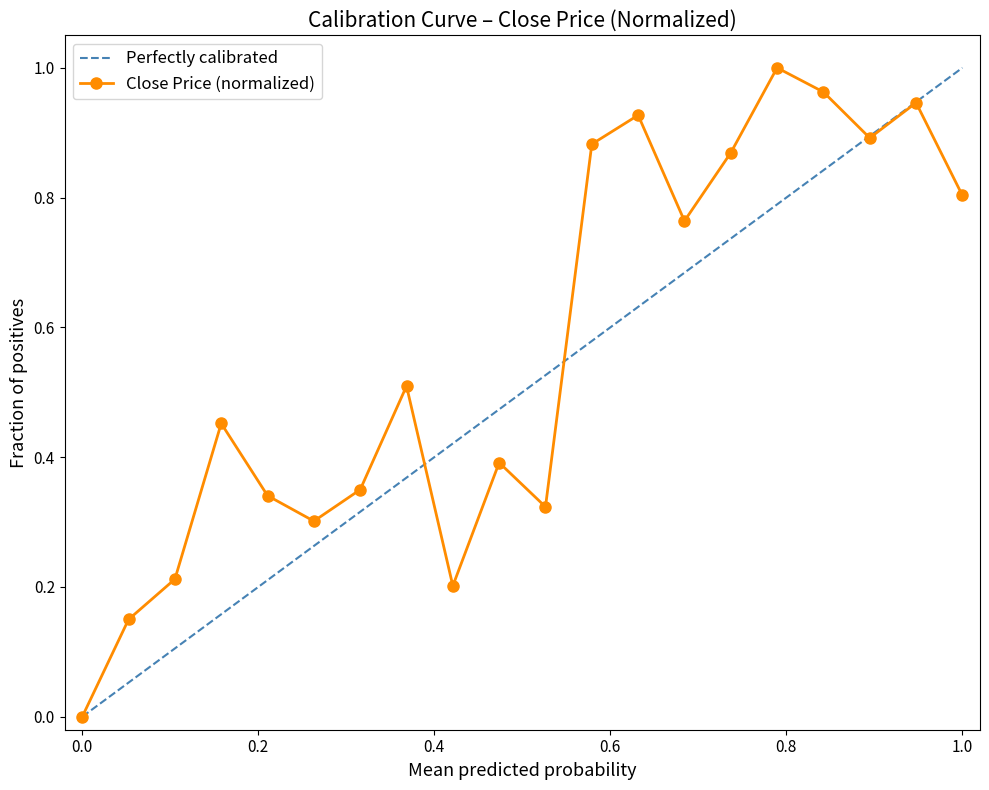

True or false: Close Price (normalized) has more than 0 interior local peaks.

True